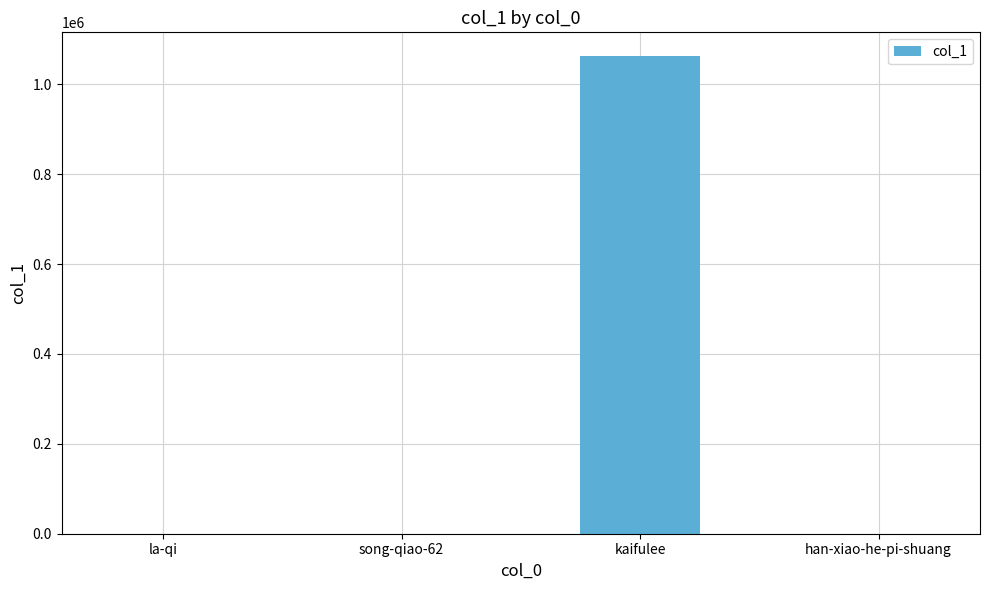

What is the sum of all values?

1062358